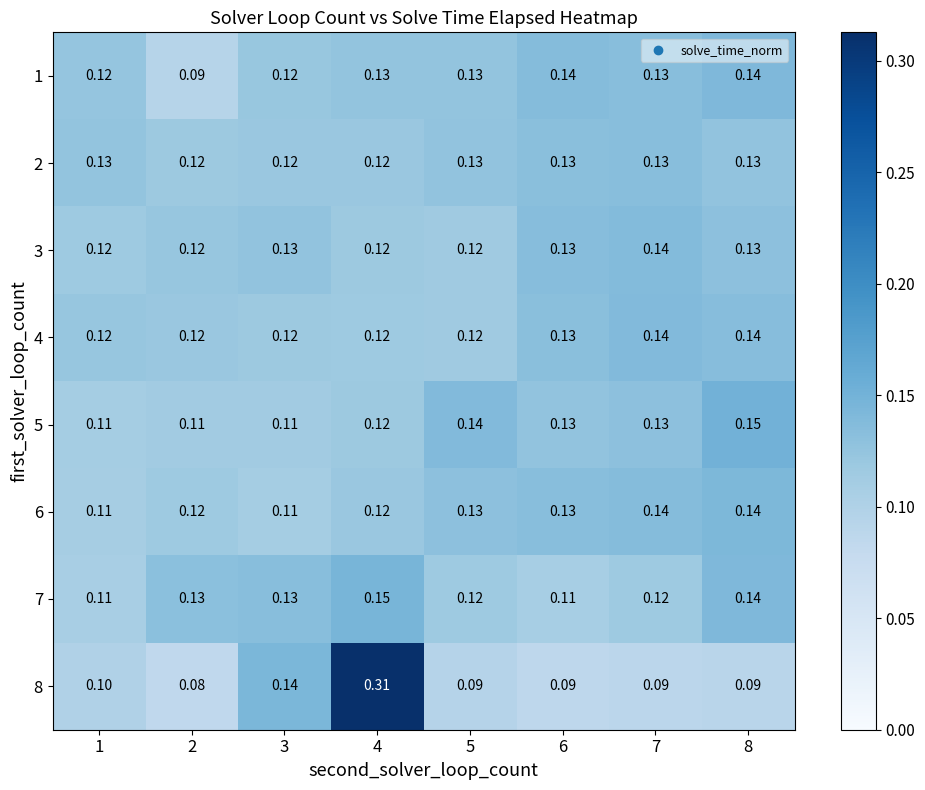

Is the value of 2 at 4 greater than the value of 1 at 4?

No